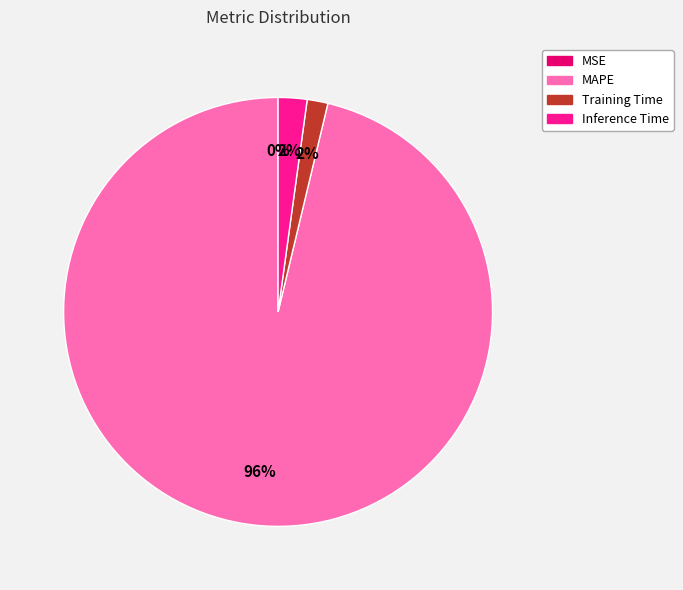

Which category has the biggest portion of the pie?

MAPE